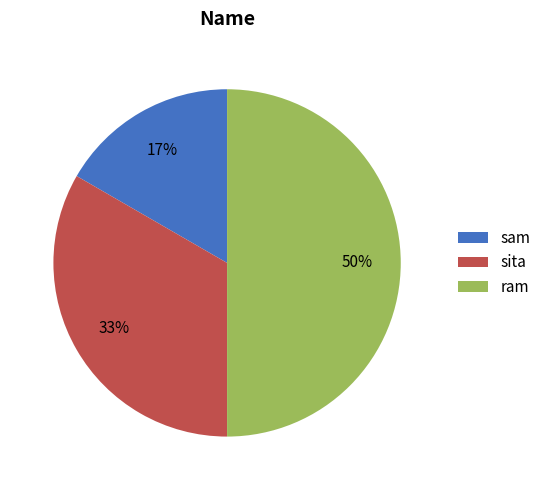

To the nearest percent, what is the combined percentage of sam and ram?

67%